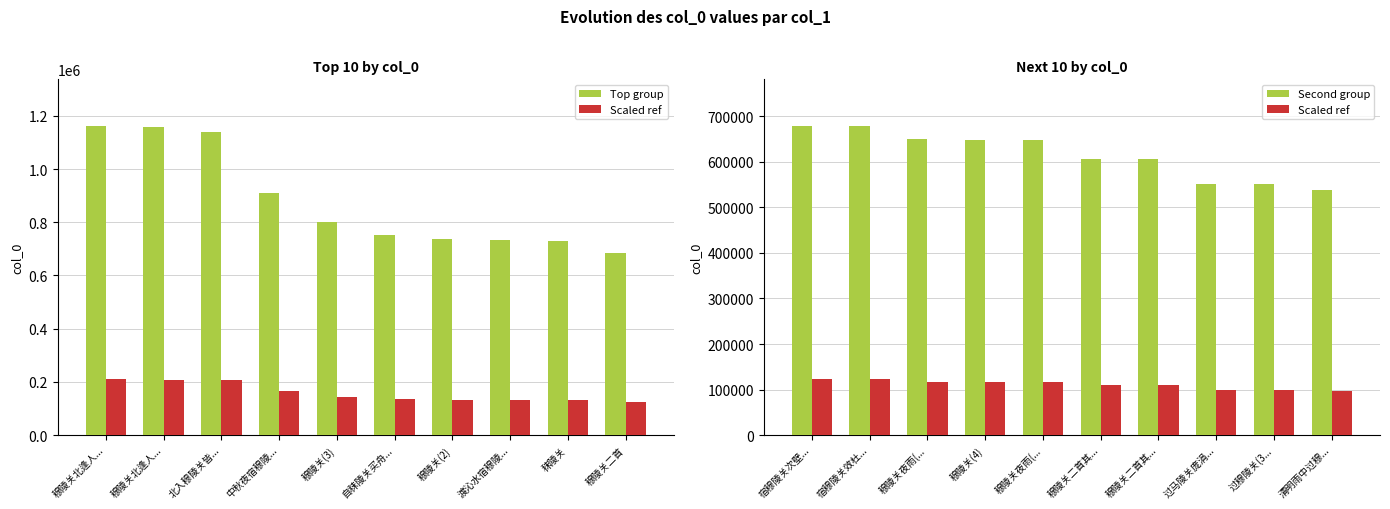

What is the greatest value displayed?

1162819.0